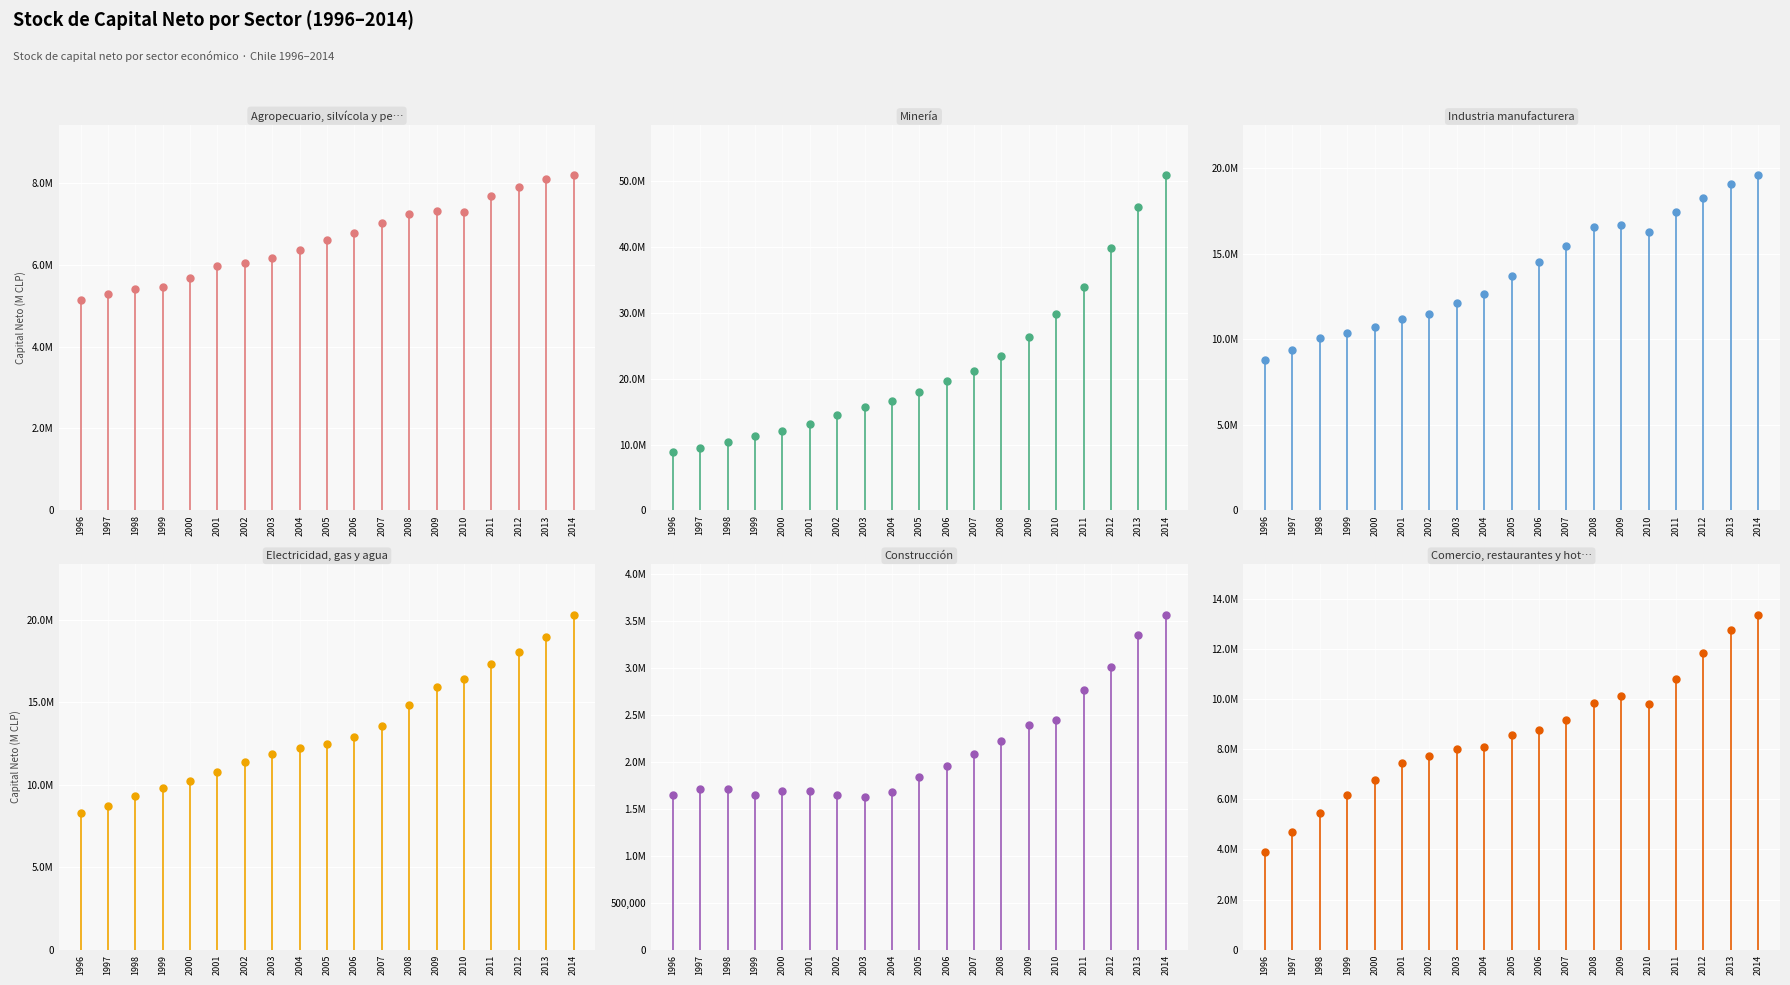

Reading left to right, transcribe all the data shown in this chart.

Agropecuario, silvícola y pesca: 1996=5144857	1997=5270563	1998=5392486	1999=5461298	2000=5665919	2001=5968393	2002=6038886	2003=6167267	2004=6365929	2005=6589674	2006=6761543	2007=7017852	2008=7245703	2009=7311281	2010=7294506	2011=7670897	2012=7902647	2013=8085769	2014=8179892
Minería: 1996=8837453	1997=9523107	1998=10438713	1999=11280424	2000=12114947	2001=13129466	2002=14536273	2003=15778642	2004=16588099	2005=18046793	2006=19608769	2007=21206217	2008=23533248	2009=26330991	2010=29814426	2011=33921044	2012=39926171	2013=46131863	2014=50925896
Industria manufacturera: 1996=8816609	1997=9397467	1998=10053105	1999=10367864	2000=10694627	2001=11178625	2002=11506086	2003=12099992	2004=12666888	2005=13681932	2006=14507590	2007=15450091	2008=16588541	2009=16663932	2010=16296739	2011=17421992	2012=18237279	2013=19106315	2014=19584843
Electricidad, gas y agua: 1996=8292807	1997=8730447	1998=9305224	1999=9827987	2000=10206498	2001=10784491	2002=11355746	2003=11852299	2004=12238530	2005=12449062	2006=12887884	2007=13550534	2008=14859777	2009=15941598	2010=16441192	2011=17298122	2012=18057286	2013=18990101	2014=20326032
Construcción: 1996=1643236	1997=1709339	1998=1705193	1999=1645959	2000=1690862	2001=1689271	2002=1644290	2003=1622553	2004=1677187	2005=1839950	2006=1948839	2007=2079775	2008=2224150	2009=2392179	2010=2439123	2011=2763872	2012=3002458	2013=3352809	2014=3565349
Comercio, restaurantes y hoteles: 1996=3899954	1997=4689423	1998=5469803	1999=6157103	2000=6770654	2001=7438795	2002=7741610	2003=8017710	2004=8106547	2005=8551070	2006=8766991	2007=9172826	2008=9863932	2009=10143805	2010=9801552	2011=10819959	2012=11849521	2013=12764014	2014=13378327